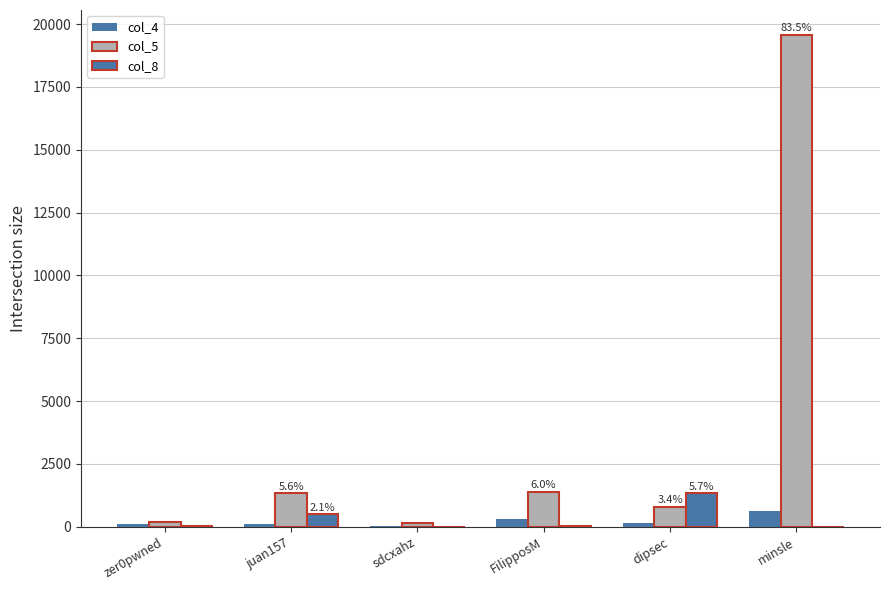

Which category has the highest value in the col_5 series?

minsle